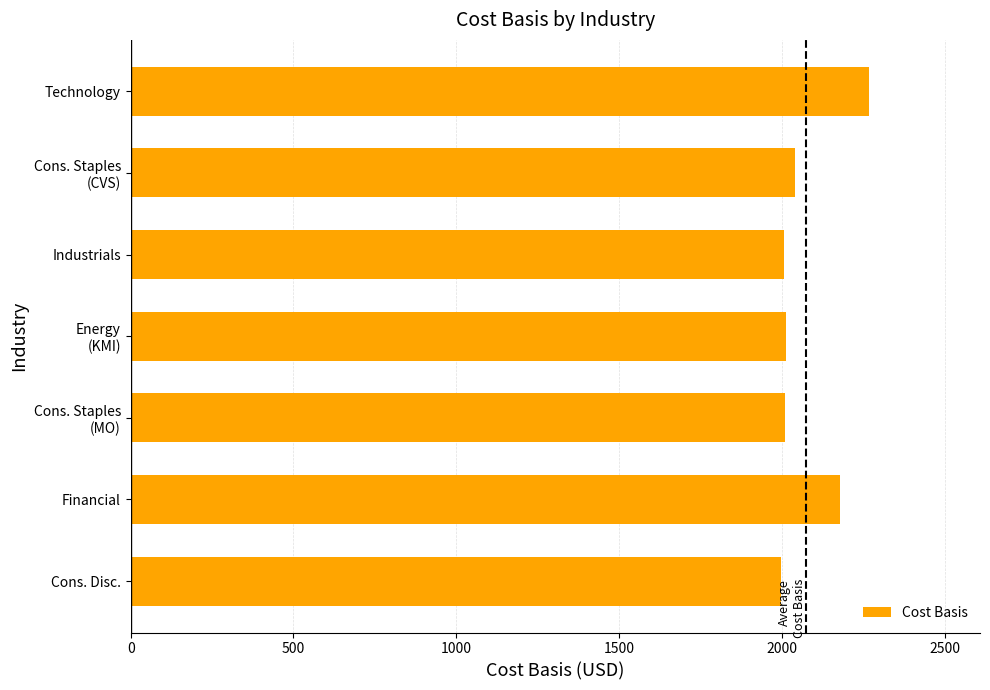

Count the number of data series in this chart.

1